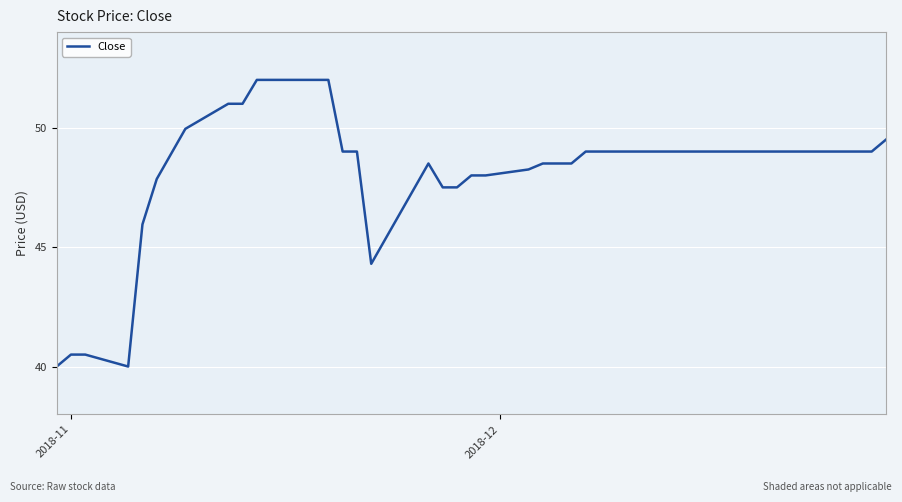

What is the minimum value shown in the chart?

40.0